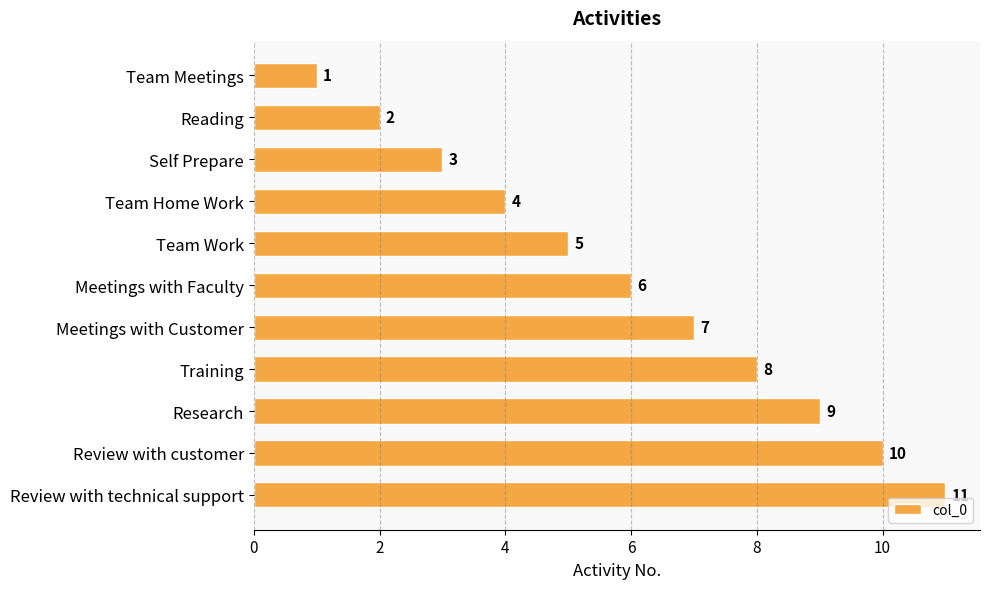

Rank the categories by value from lowest to highest.

Team Meetings, Reading, Self Prepare, Team Home Work, Team Work, Meetings with Faculty, Meetings with Customer, Training, Research, Review with customer, Review with technical support